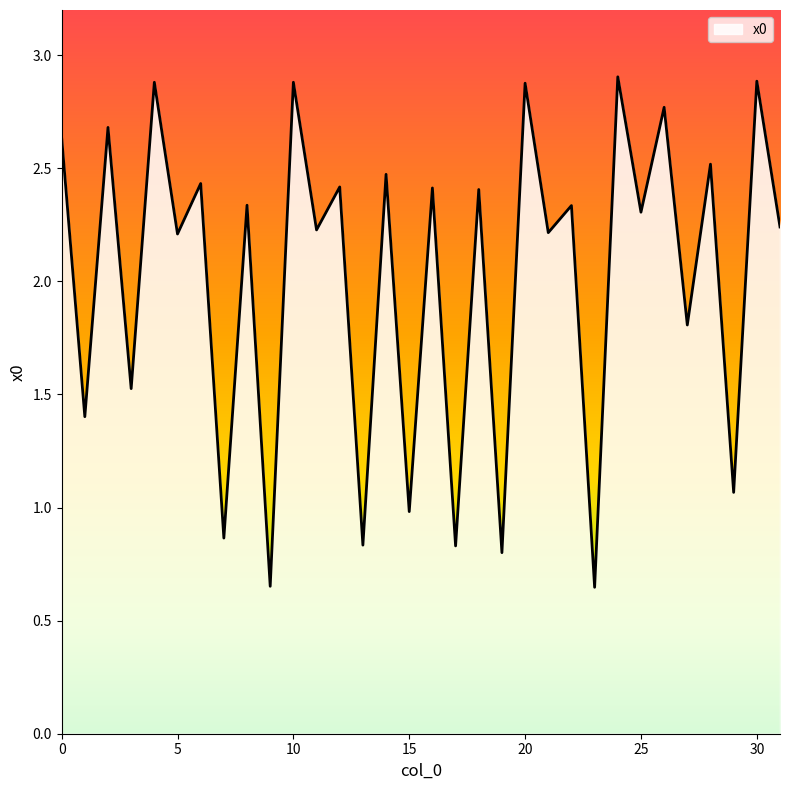

How many lines are shown in the chart?

1